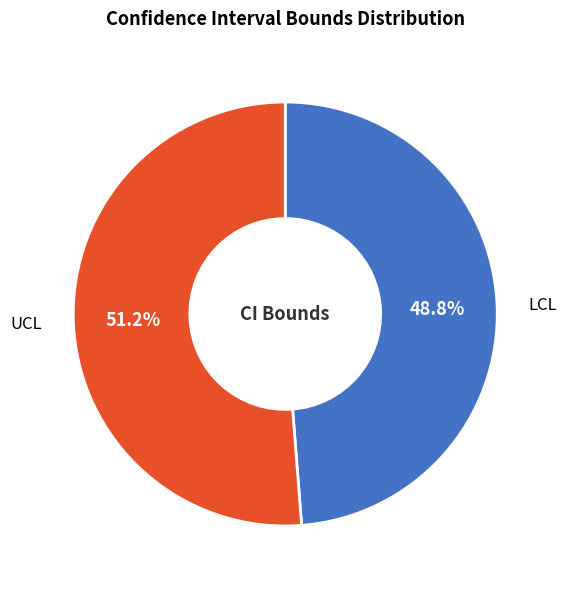

What is the smallest slice in the pie chart?

LCL